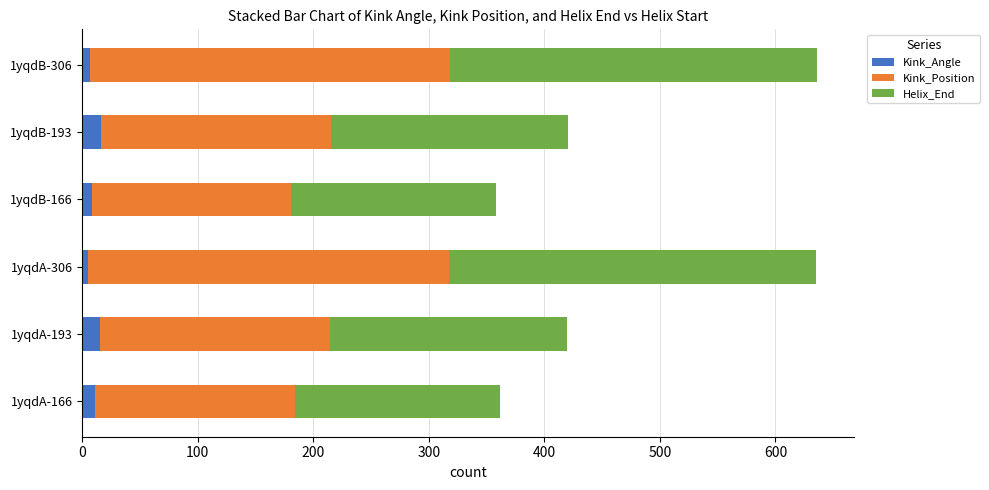

What is the total value across all series at 1yqdB-193?

420.2